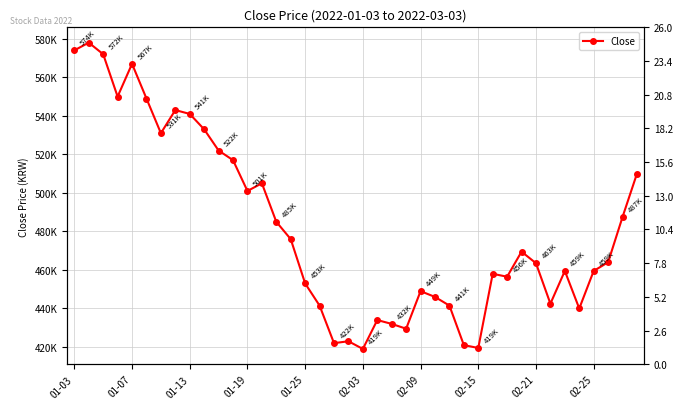

Count the number of data series in this chart.

1